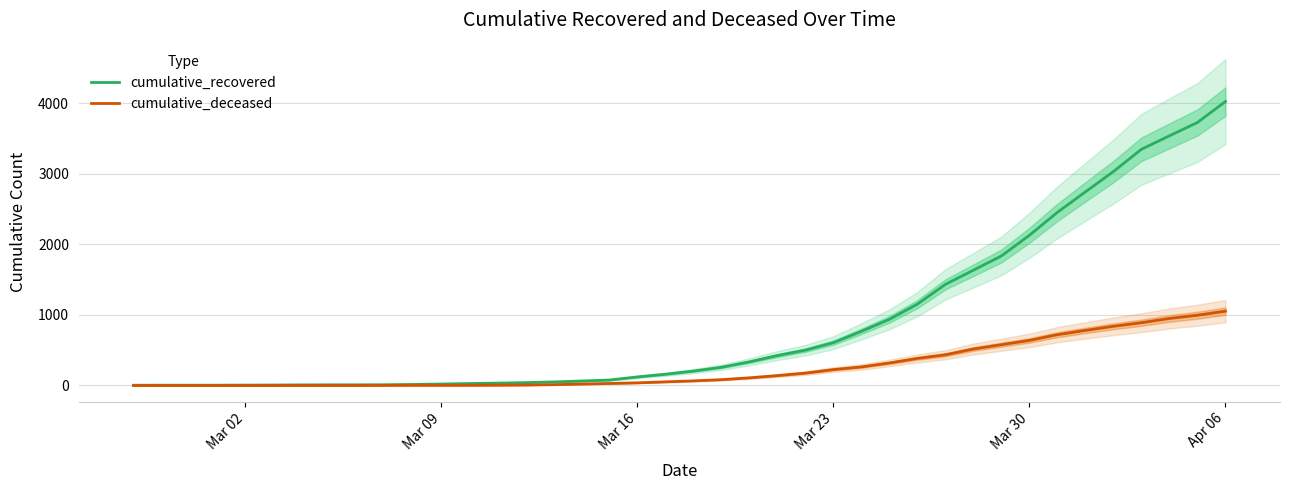

What is the highest value of the cumulative_deceased series?

1054